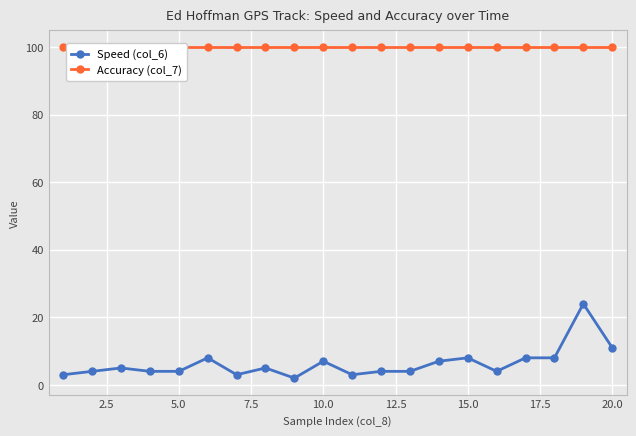

The value of Speed (col_6) at 10.0 is 7. True or false?

True